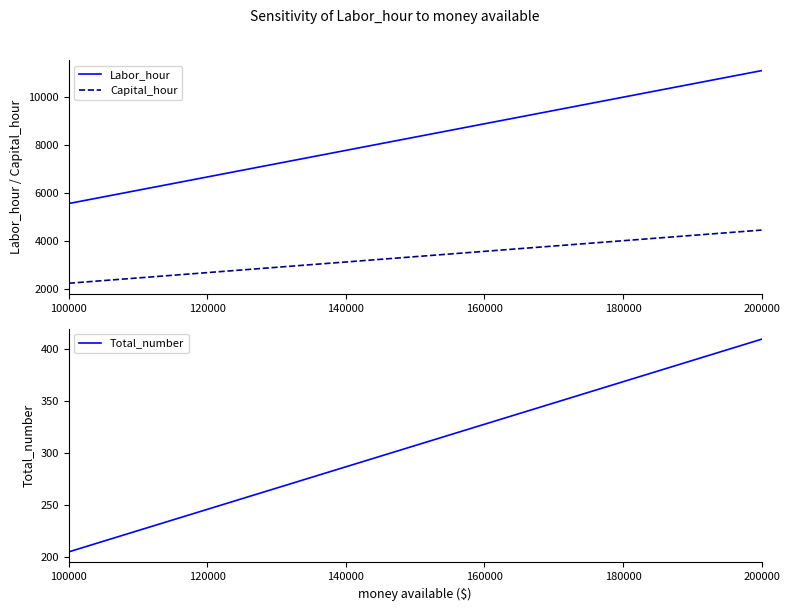

At which label does Capital_hour reach its minimum?

100000